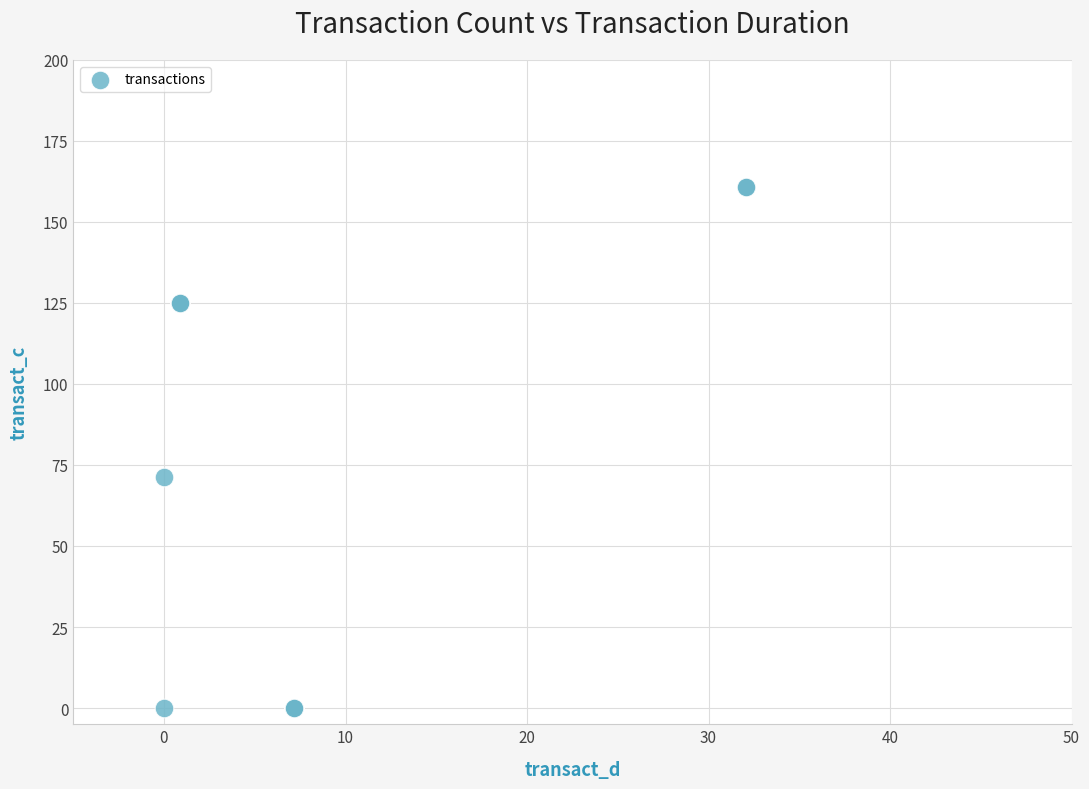

What Y value in the scatter plot is closest to 80?

71.4